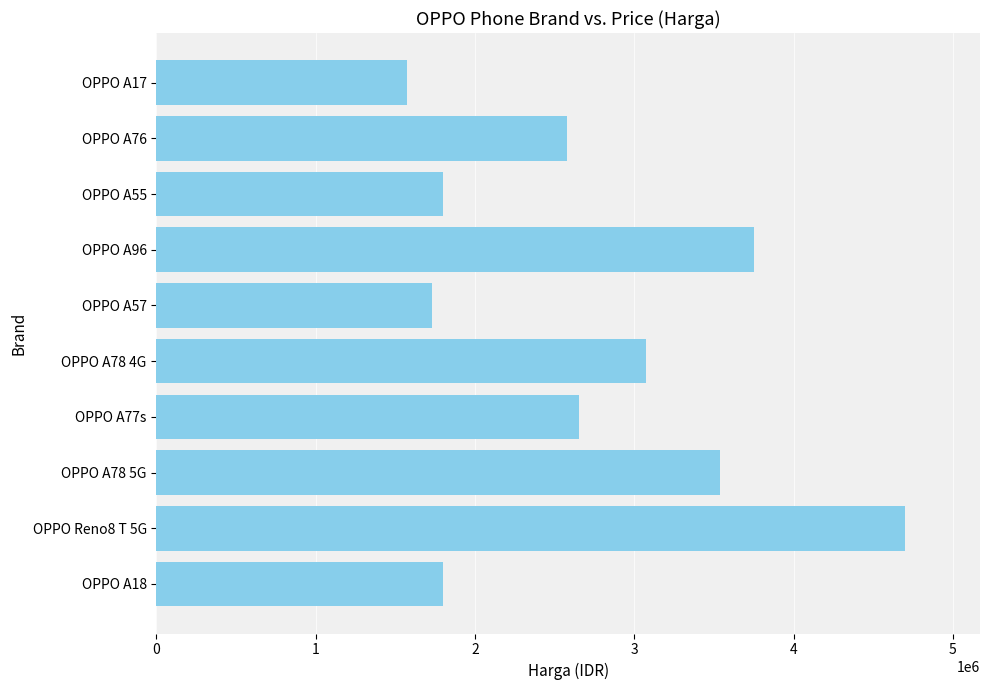

The value at OPPO A78 5G is 4778701. True or false?

False